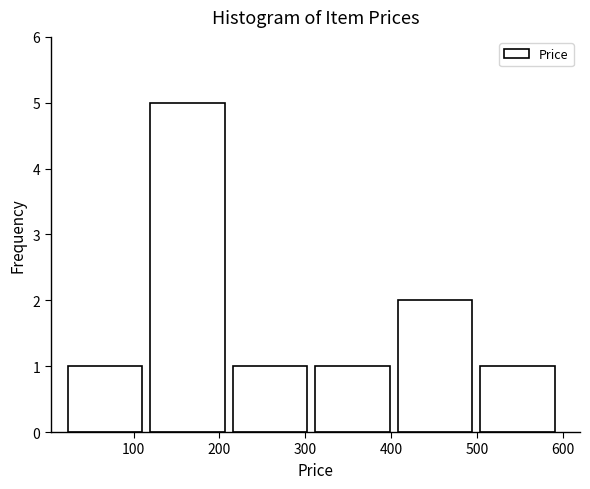

What is the height of the bar covering 120 to 220 on the x-axis? Neither the bar edges nor the heights are printed on the chart, so give them approximately, as read against the axes.

5